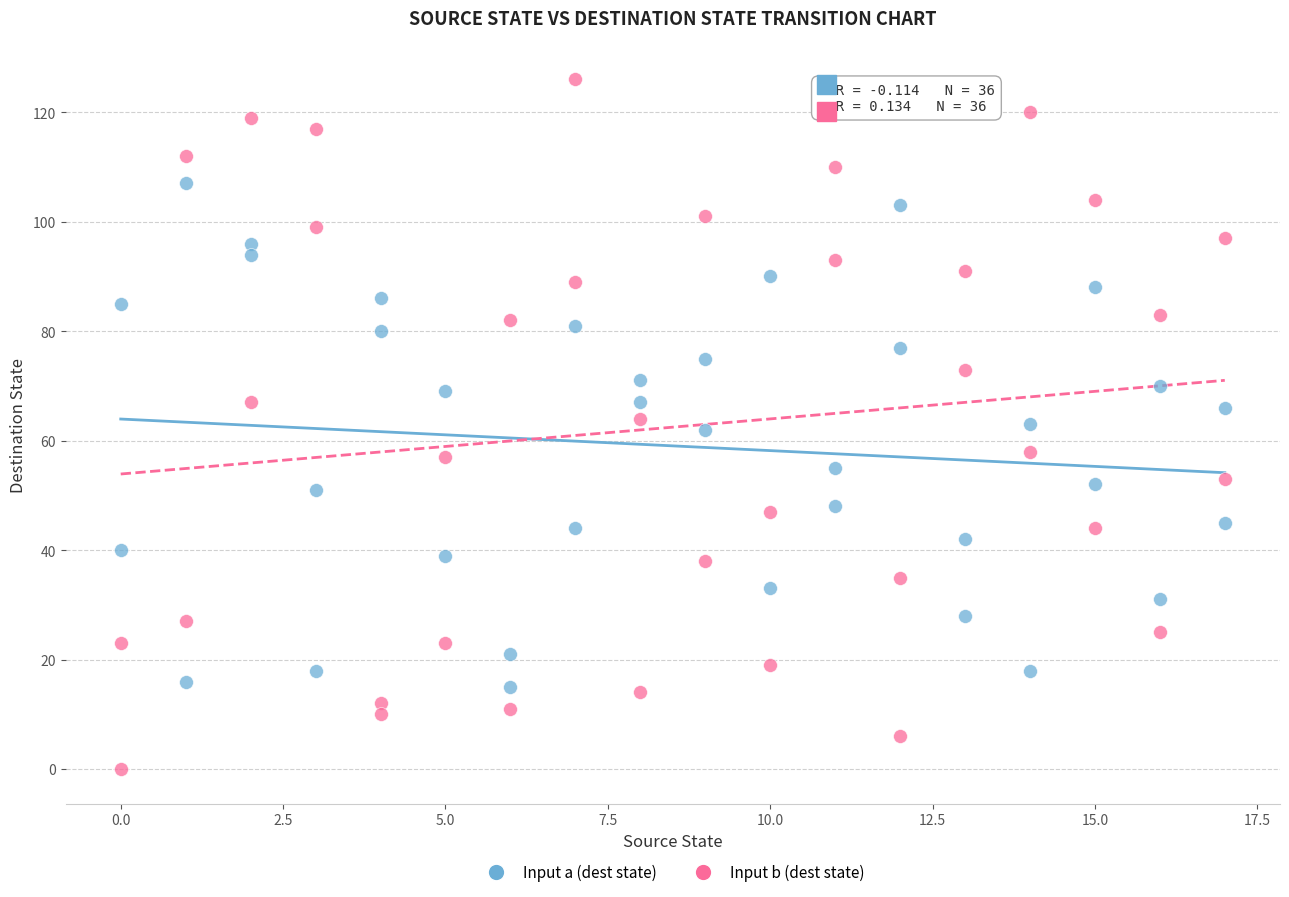

Which series contains the lowest Y value?

Input b (dest state)